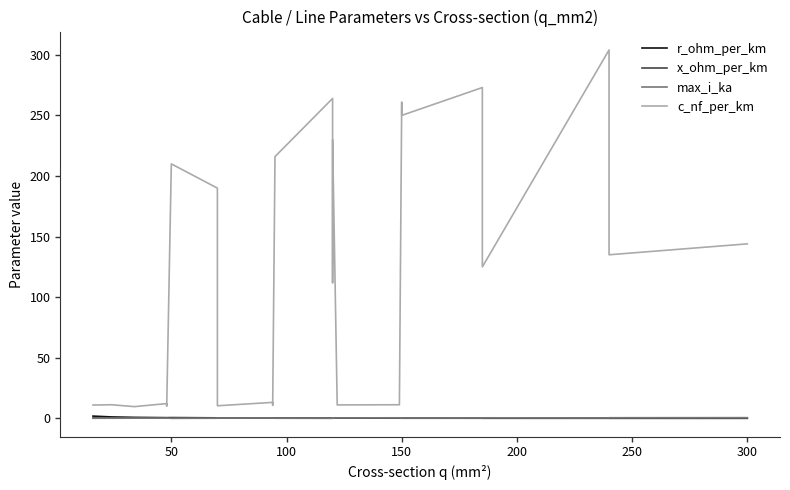

Which series has the largest range (max minus min)?

c_nf_per_km